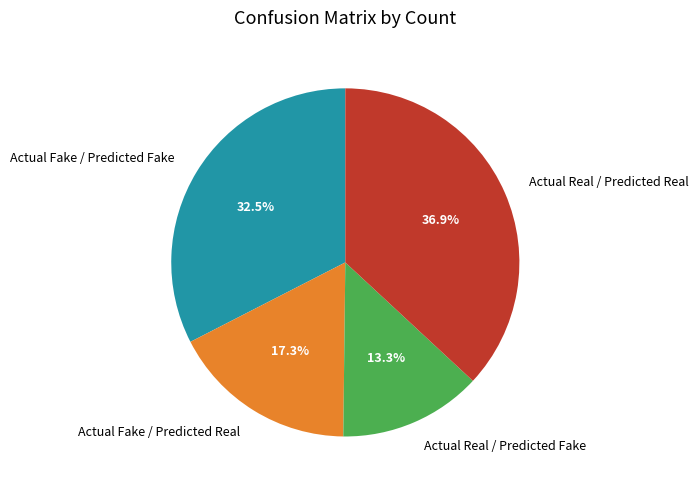

How many slices are in this pie chart?

4